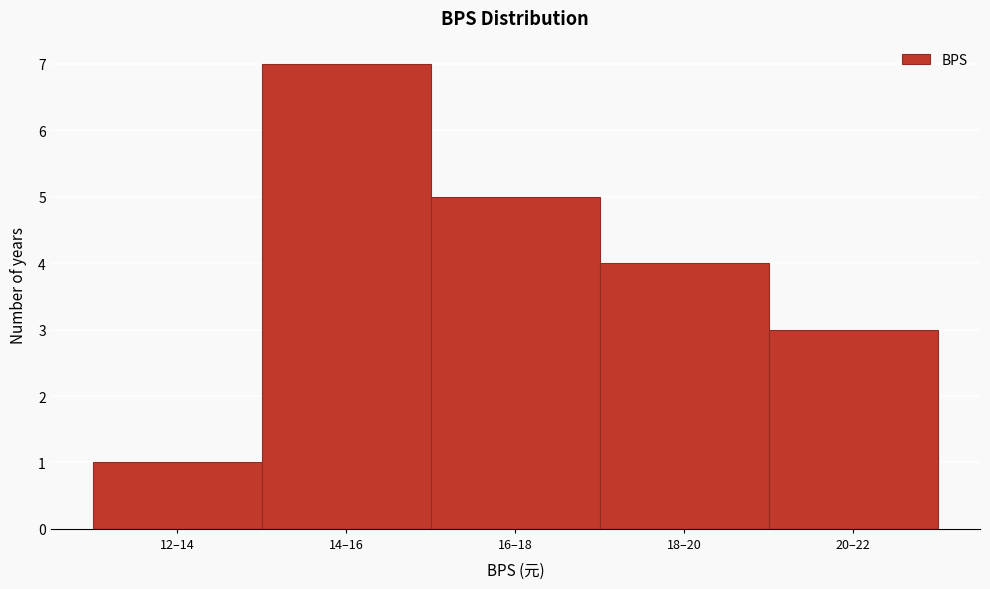

Reading left to right, transcribe all the data shown in this chart.

12–14=1	14–16=7	16–18=5	18–20=4	20–22=3